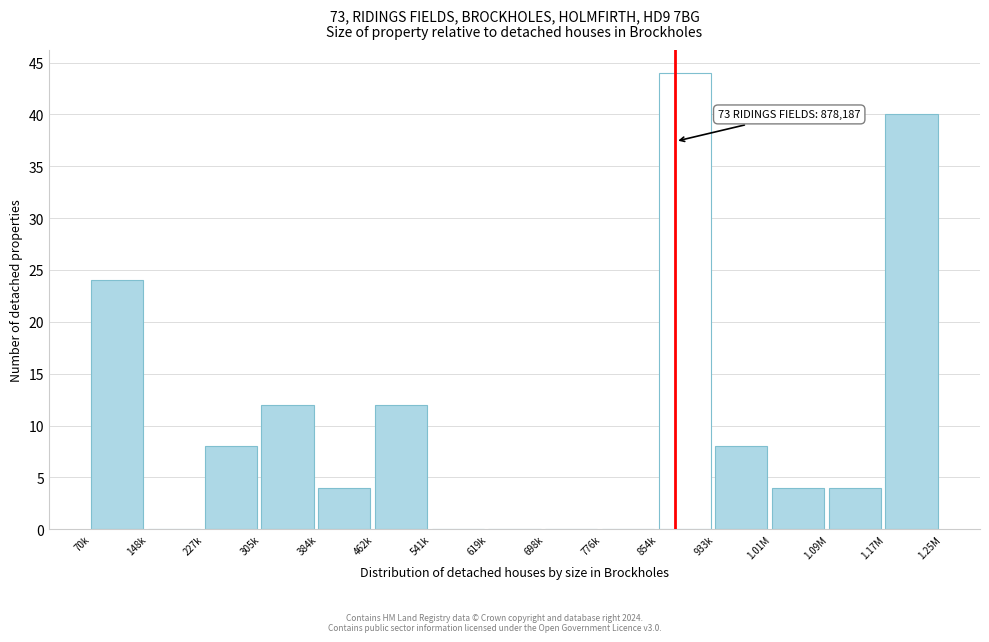

Reading left to right, extract all data points from this chart.

70k=24	148k=0	227k=8	305k=12	384k=4	462k=12	541k=0	619k=0	698k=0	776k=0	854k=44	933k=8	1.01M=4	1.09M=4	1.17M=40